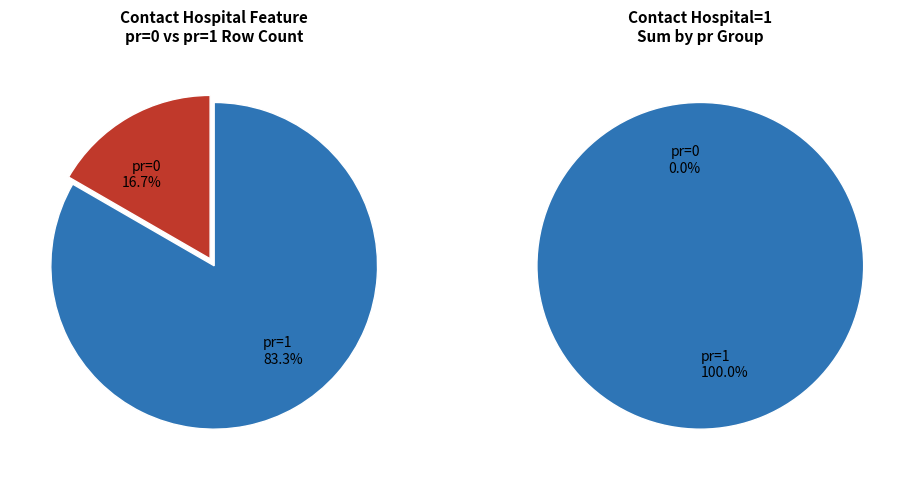

Does Row 2 represent more than half of the total?

Yes